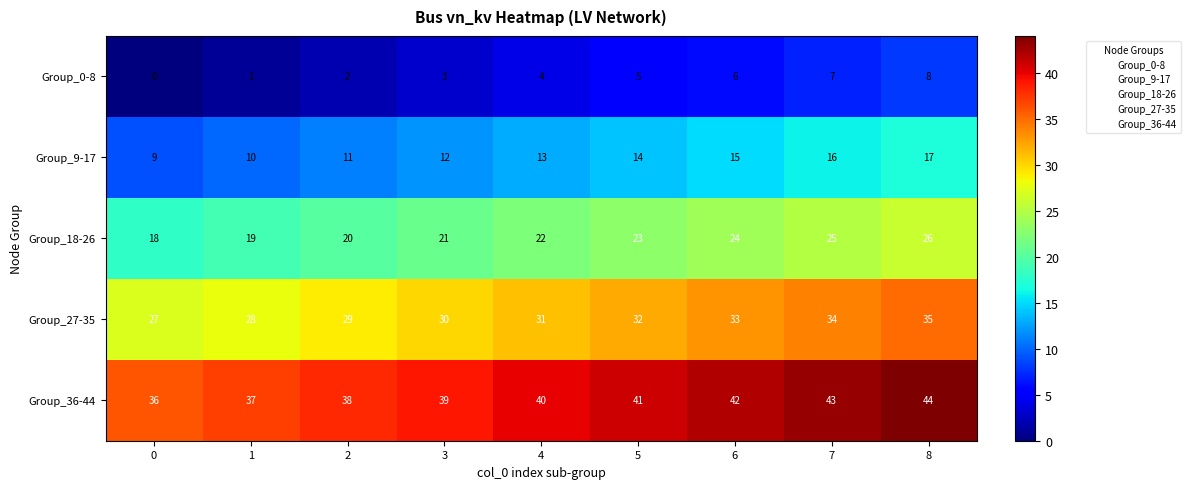

What is the difference between the highest and lowest values at 3?

36